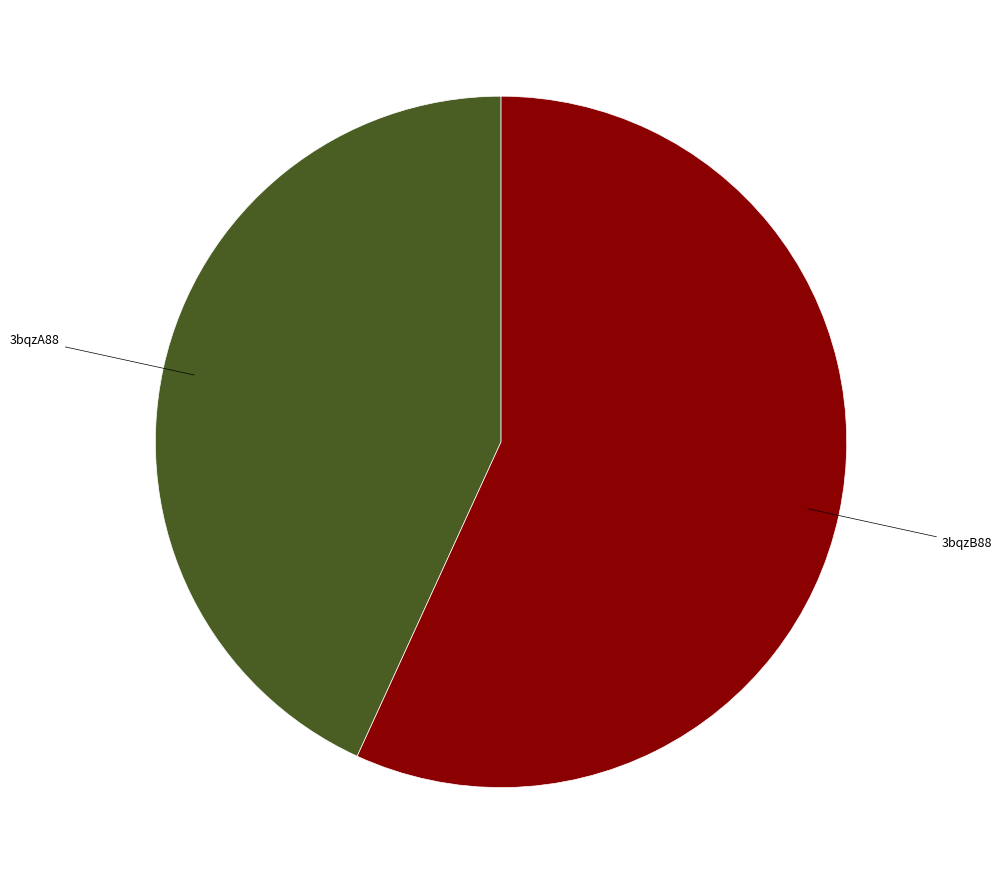

Does any single category account for the majority?

Yes